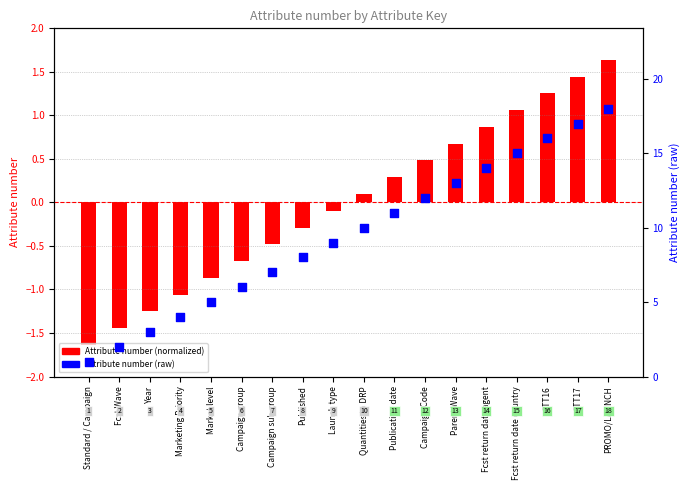

Which series has the largest total across all categories?

Attribute number (raw)